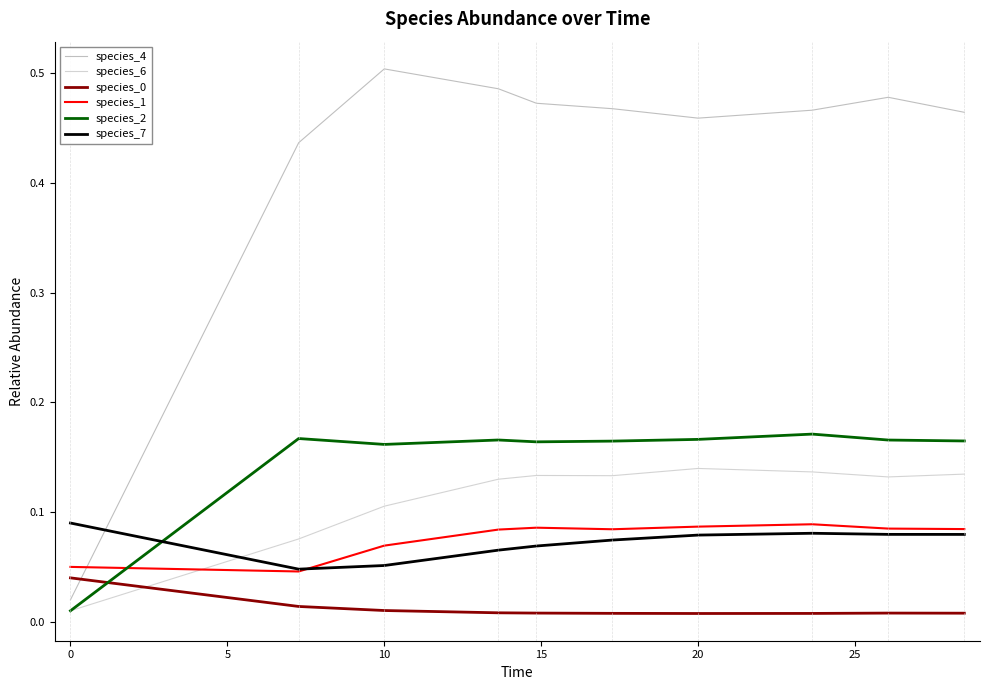

True or false: species_7 and species_2 intersect in this chart.

True